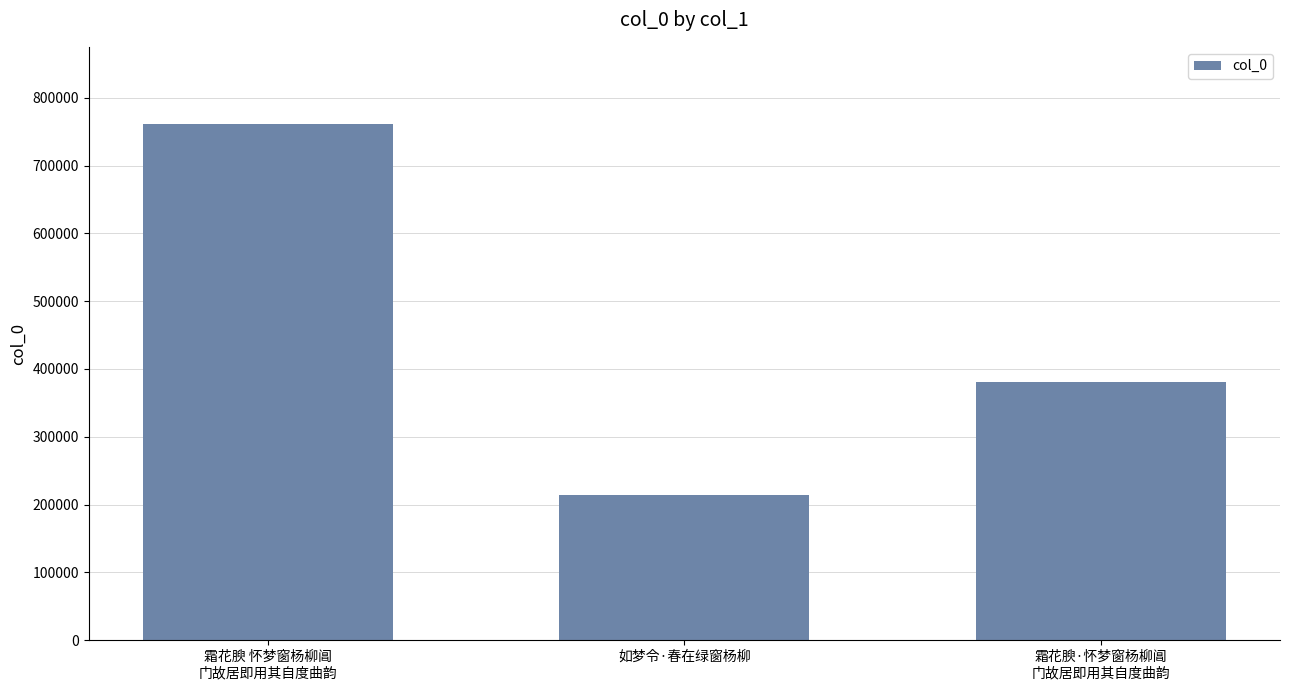

The value at 霜花腴 怀梦窗杨柳阊
门故居即用其自度曲韵 is 369789. True or false?

False